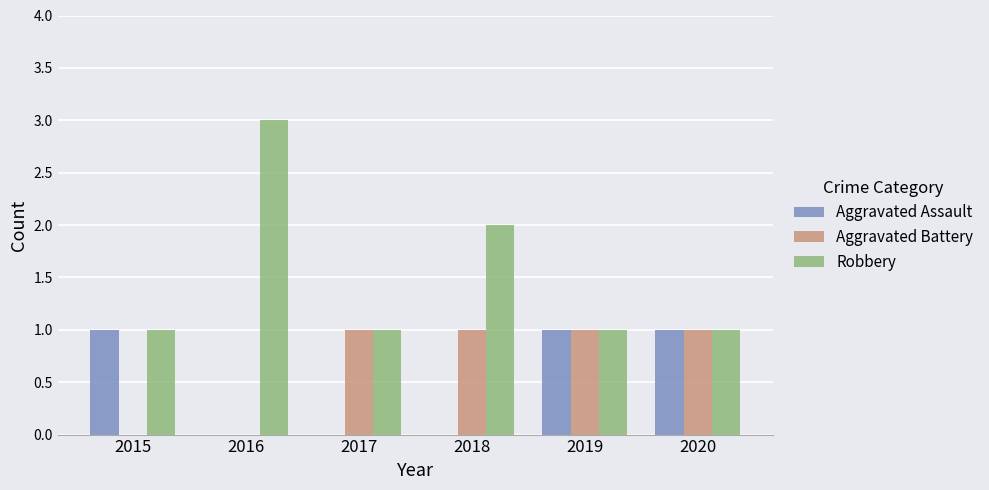

Between 2017 and 2020, which series saw the biggest shift?

Aggravated Assault